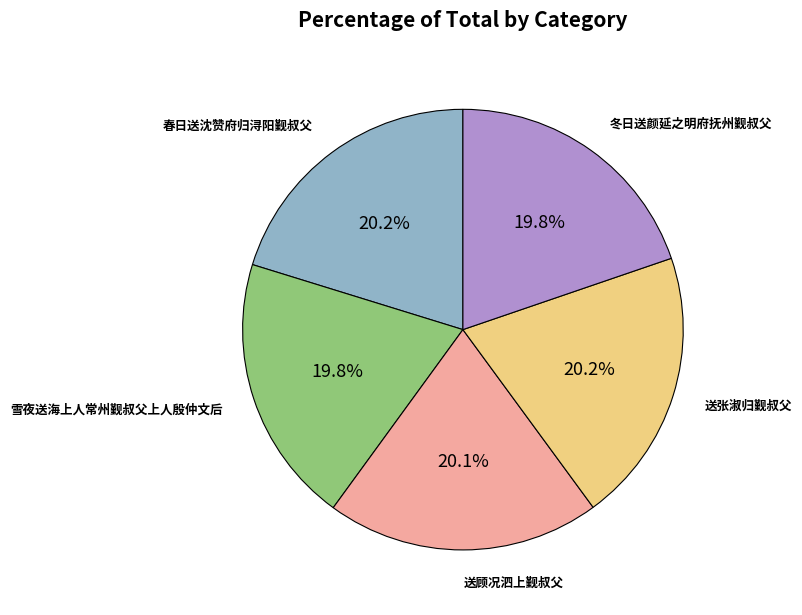

Is there any slice that represents more than half of the pie?

No